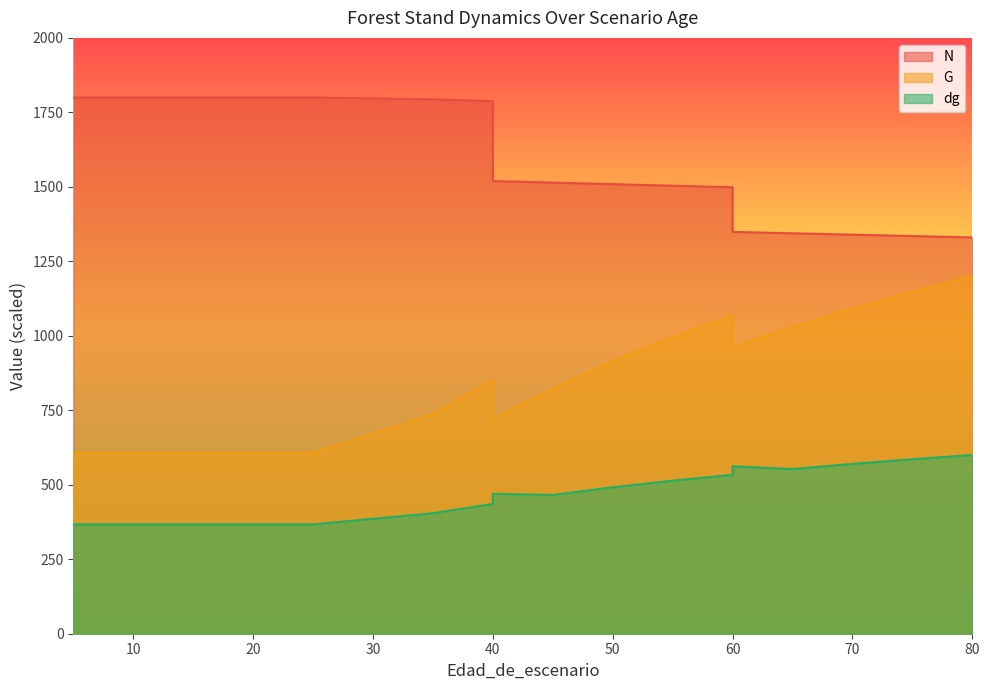

The value of N at 20 is 1800.0. True or false?

True